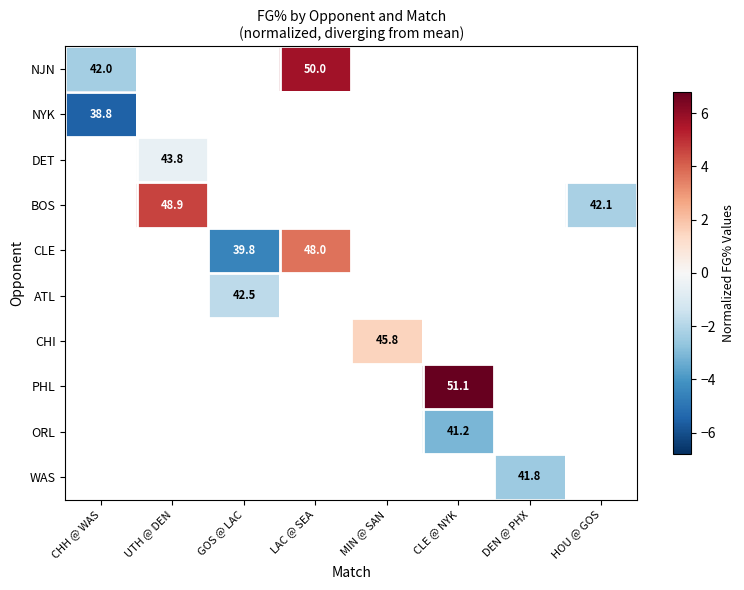

What is the greatest value displayed?

6.8